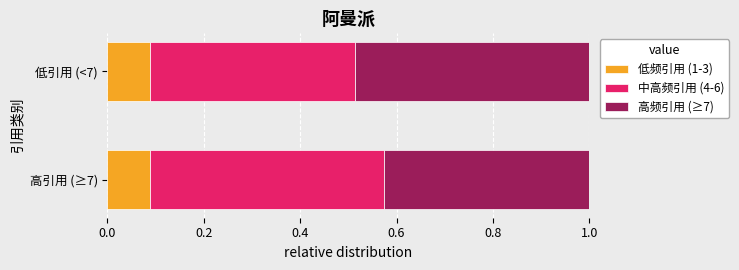

How many distinct data groups are displayed?

3